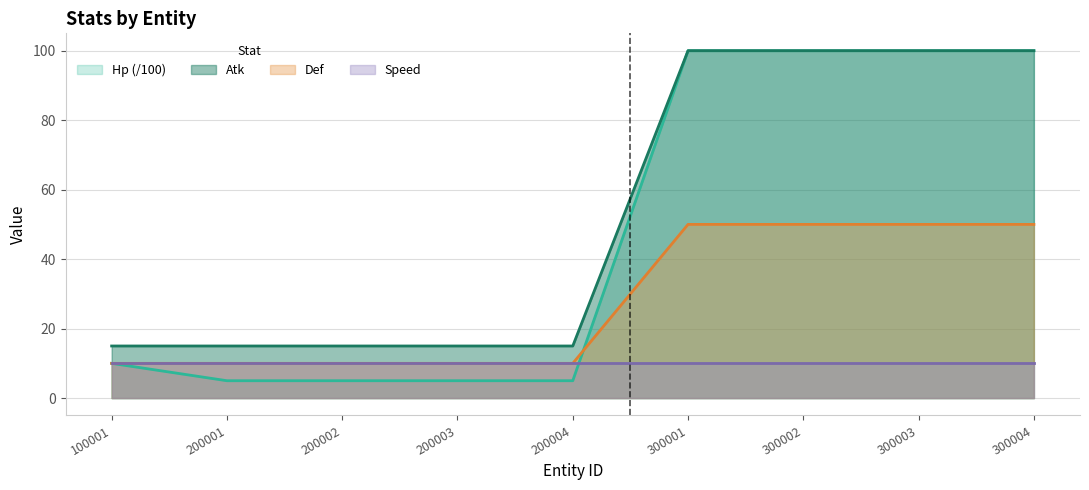

List the labels in order of Hp value, smallest first.

200001, 200002, 200003, 200004, 100001, 300001, 300002, 300003, 300004